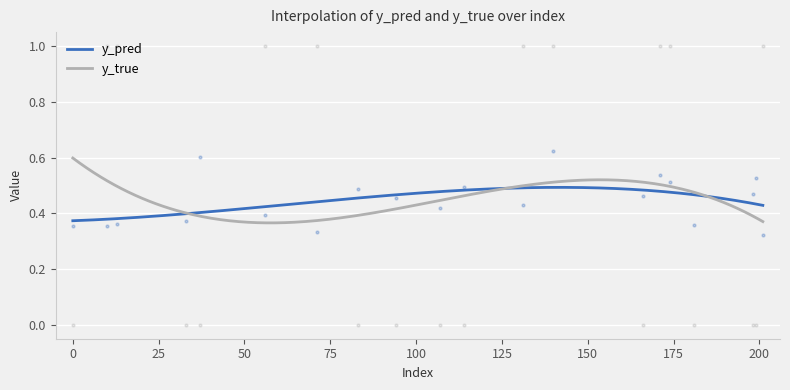

At which category is the sum across all series the highest?

140